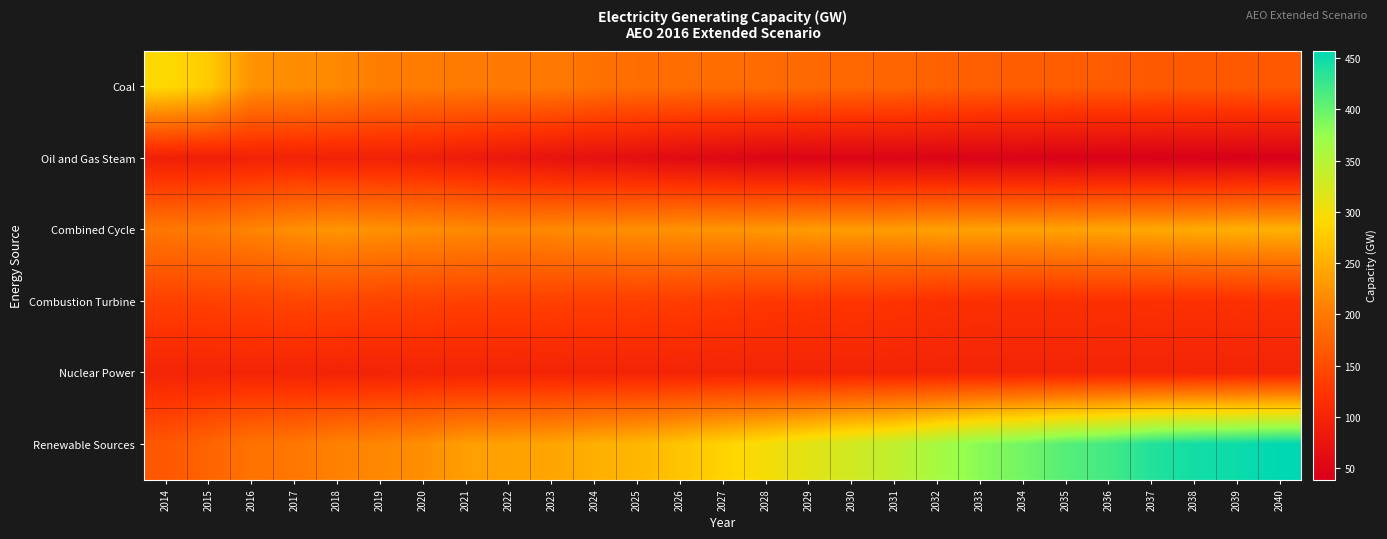

At how many categories does at least one series exceed 222?

25